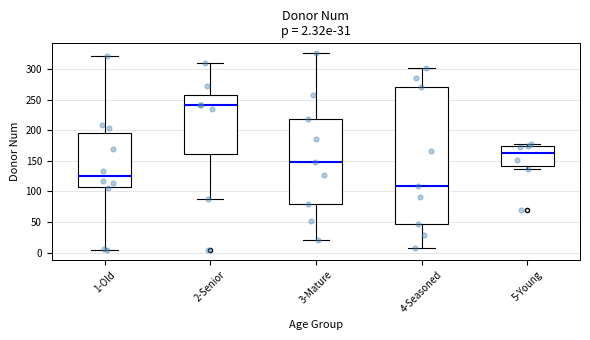

Which box's median line is the lowest?

4-Seasoned